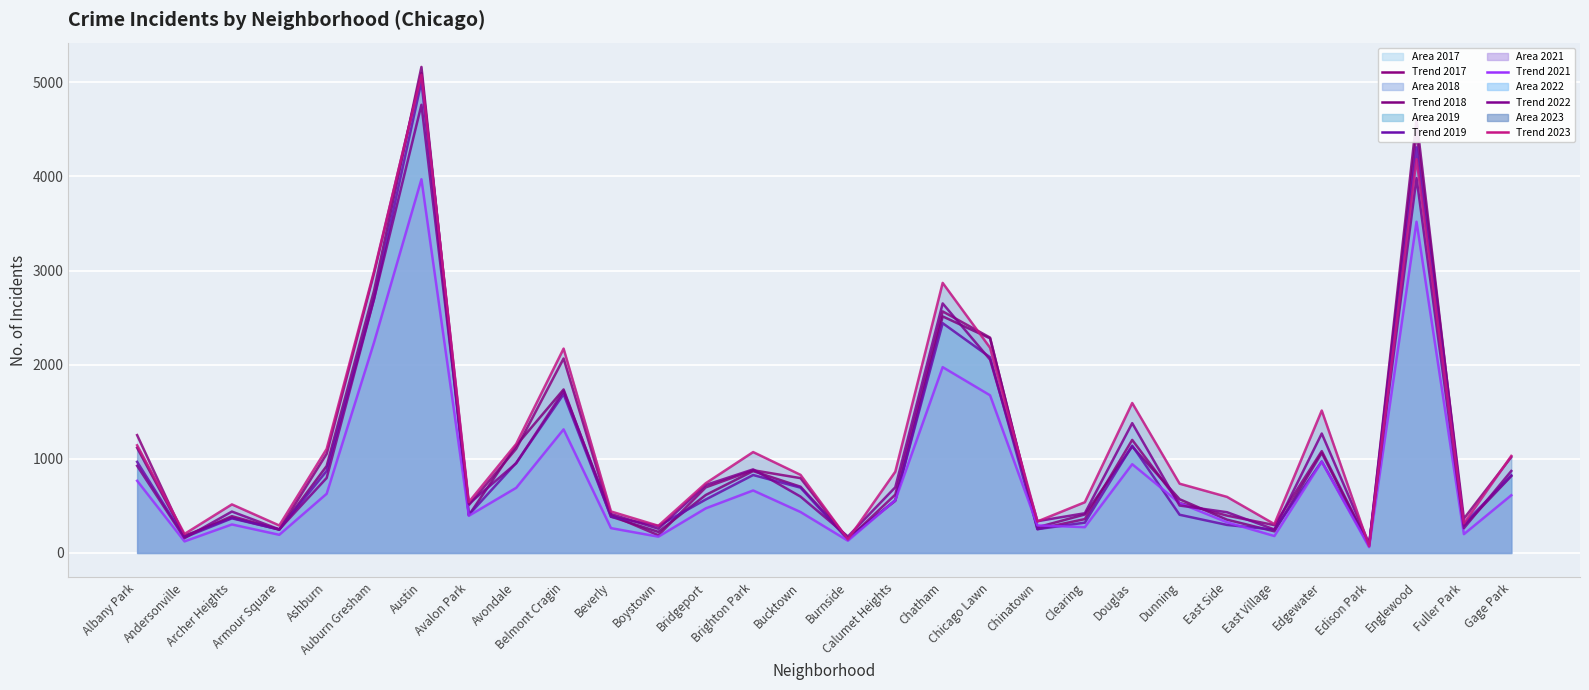

How many lines are shown in the chart?

6